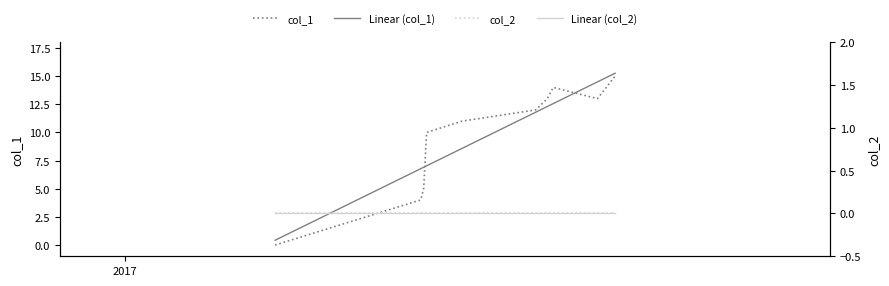

What is the minimum value for Linear (col_1)?

0.4